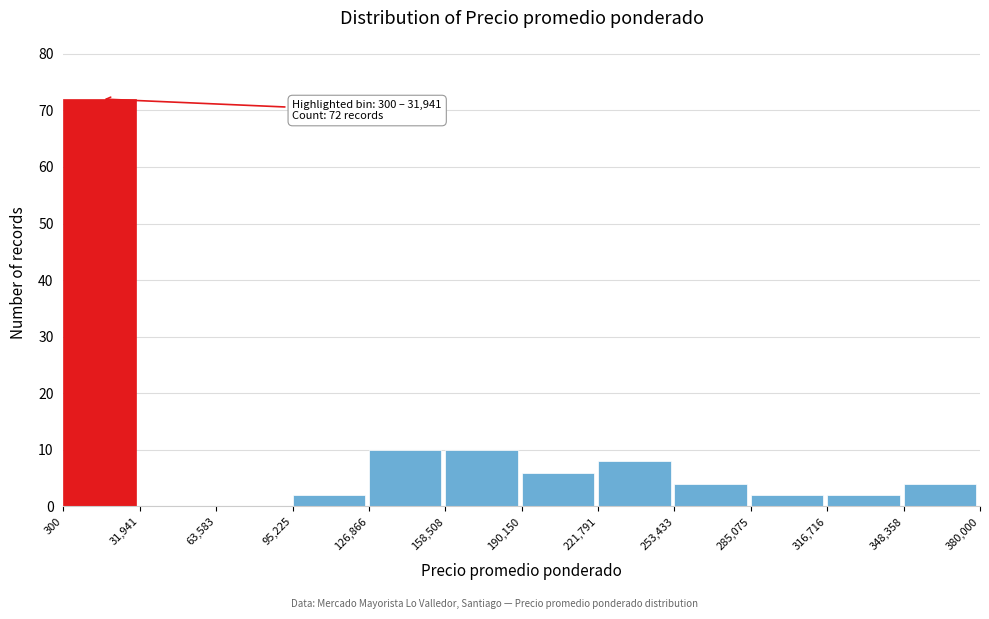

Which range on the x-axis has the tallest bar?

300 to 31,941